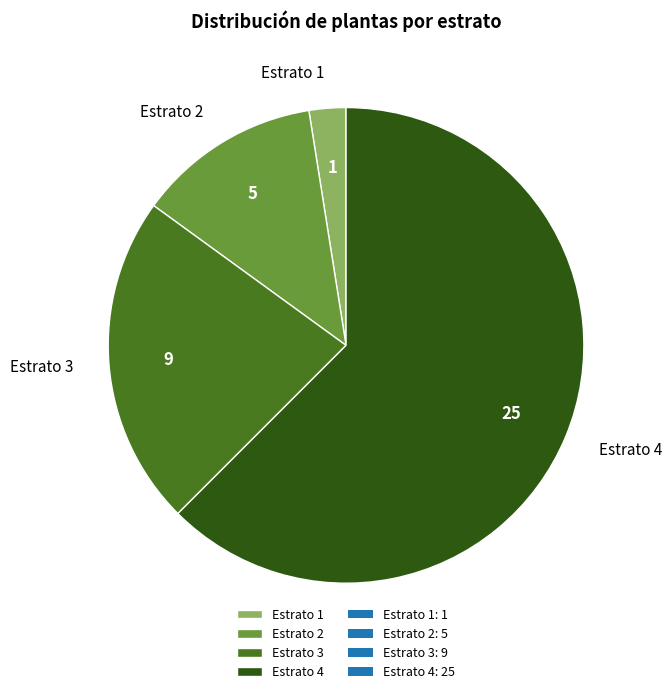

The Estrato 3 slice represents 9% of the pie. True or false?

False